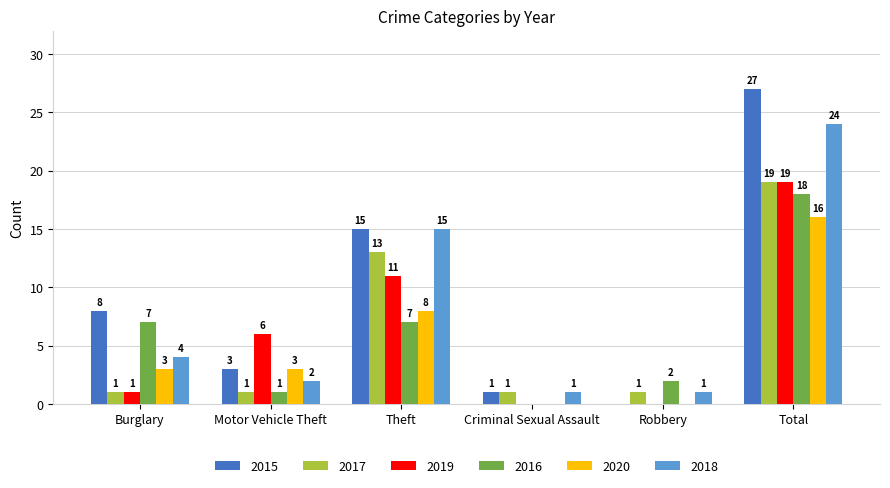

What is the maximum value shown in the chart?

27